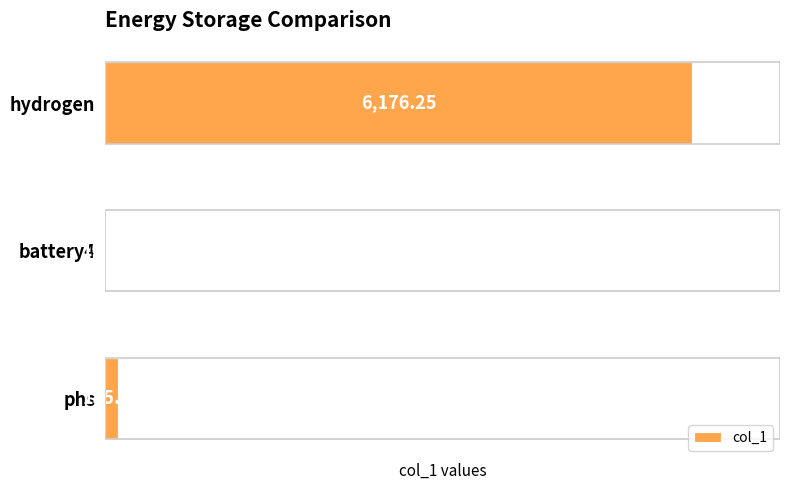

Which has a higher value, battery4 or hydrogen?

hydrogen